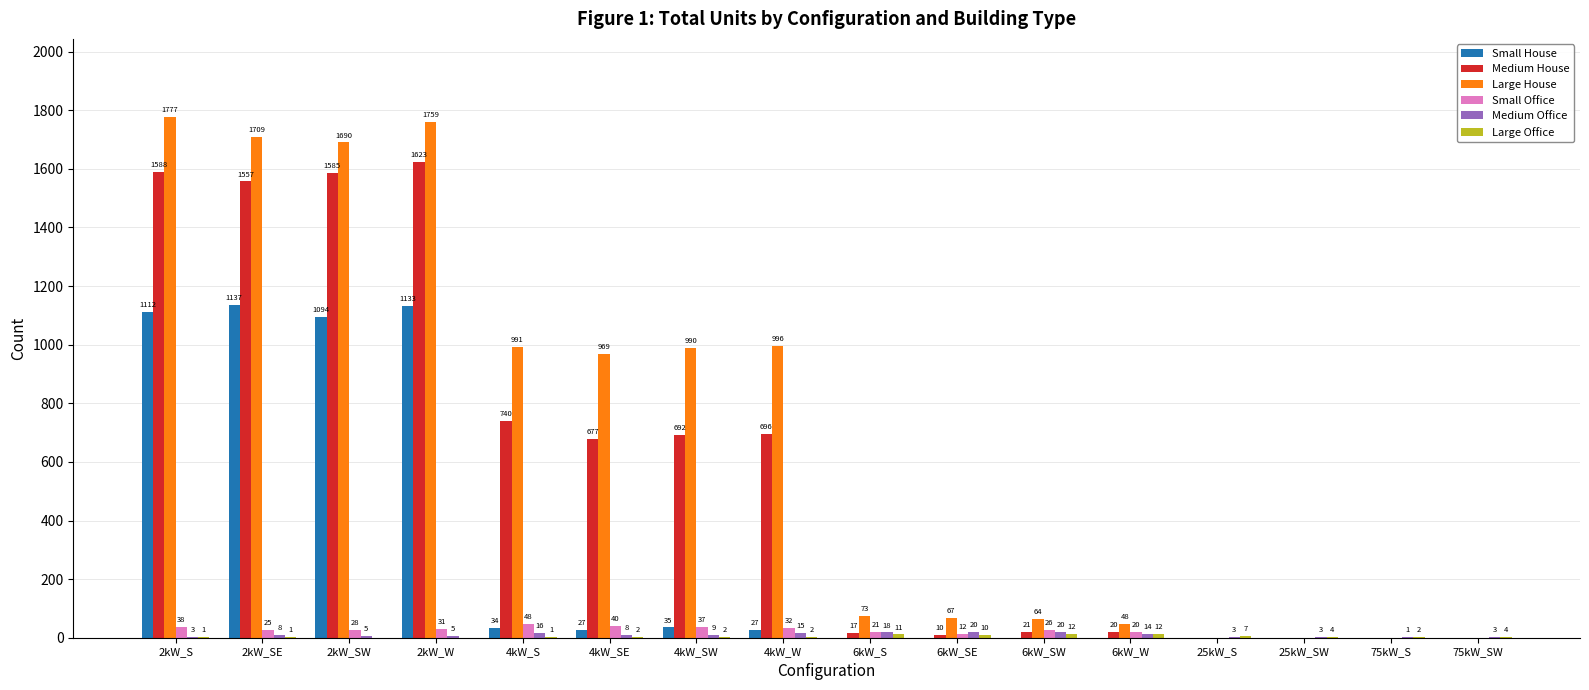

How many values in Small House are above zero?

8